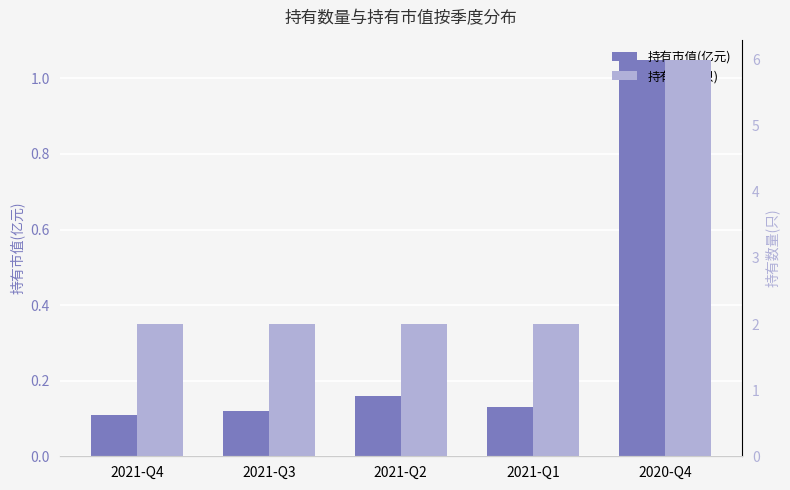

Read the 持有数量(只) value at 2021-Q3.

2.0